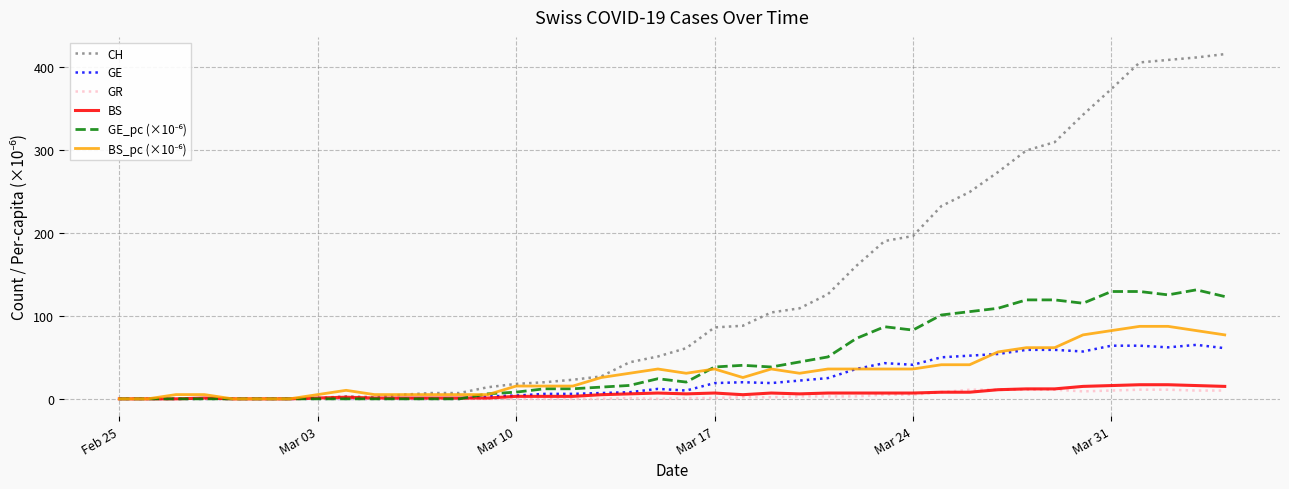

What is the greatest value displayed?

415.0